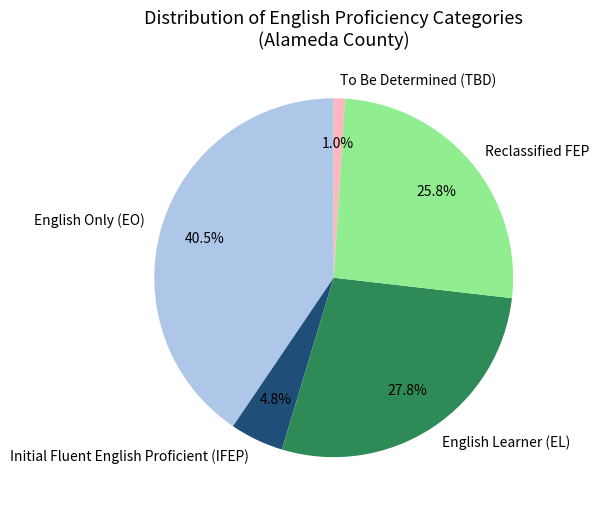

Do English Only (EO) and To Be Determined (TBD) together represent more than half of the pie?

No